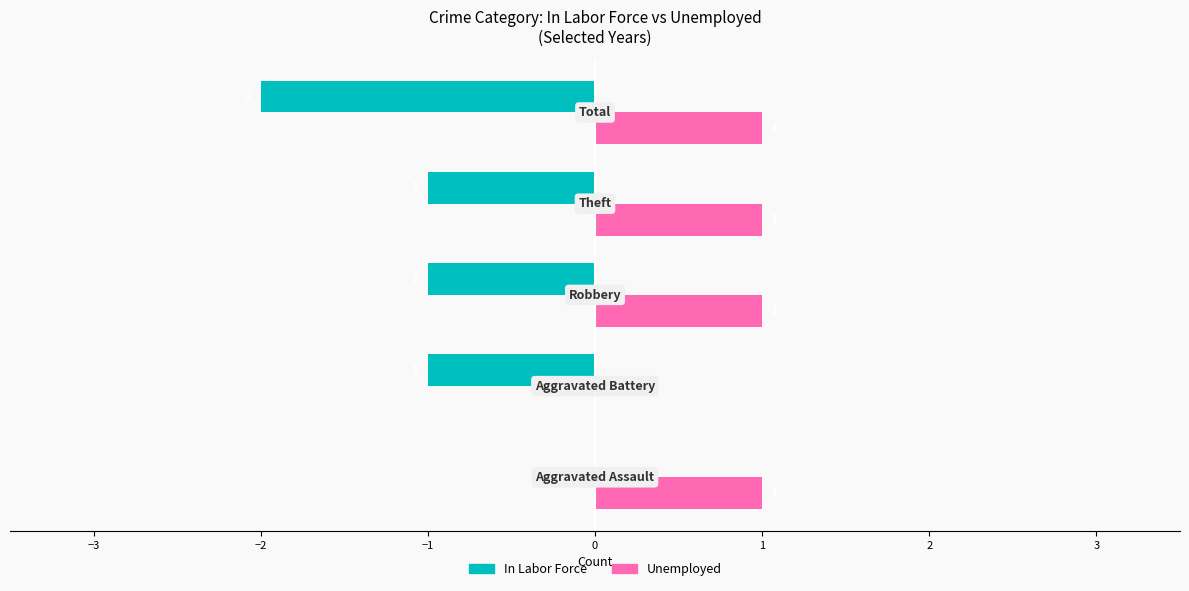

Which series has the largest total across all categories?

Unemployed